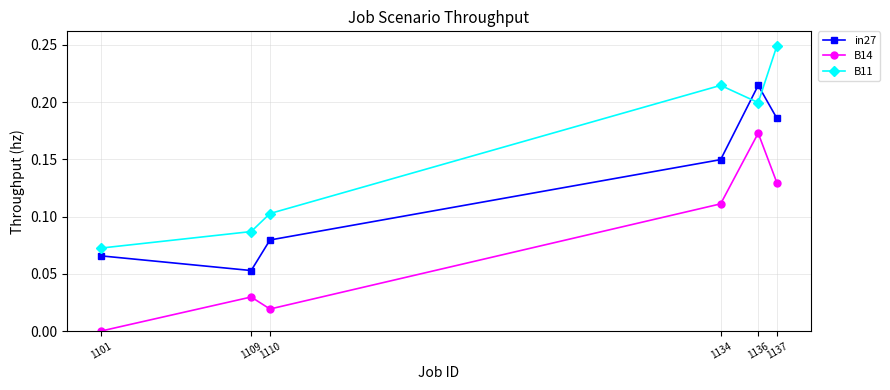

Count the in27 values in the range 0 to 1.

6